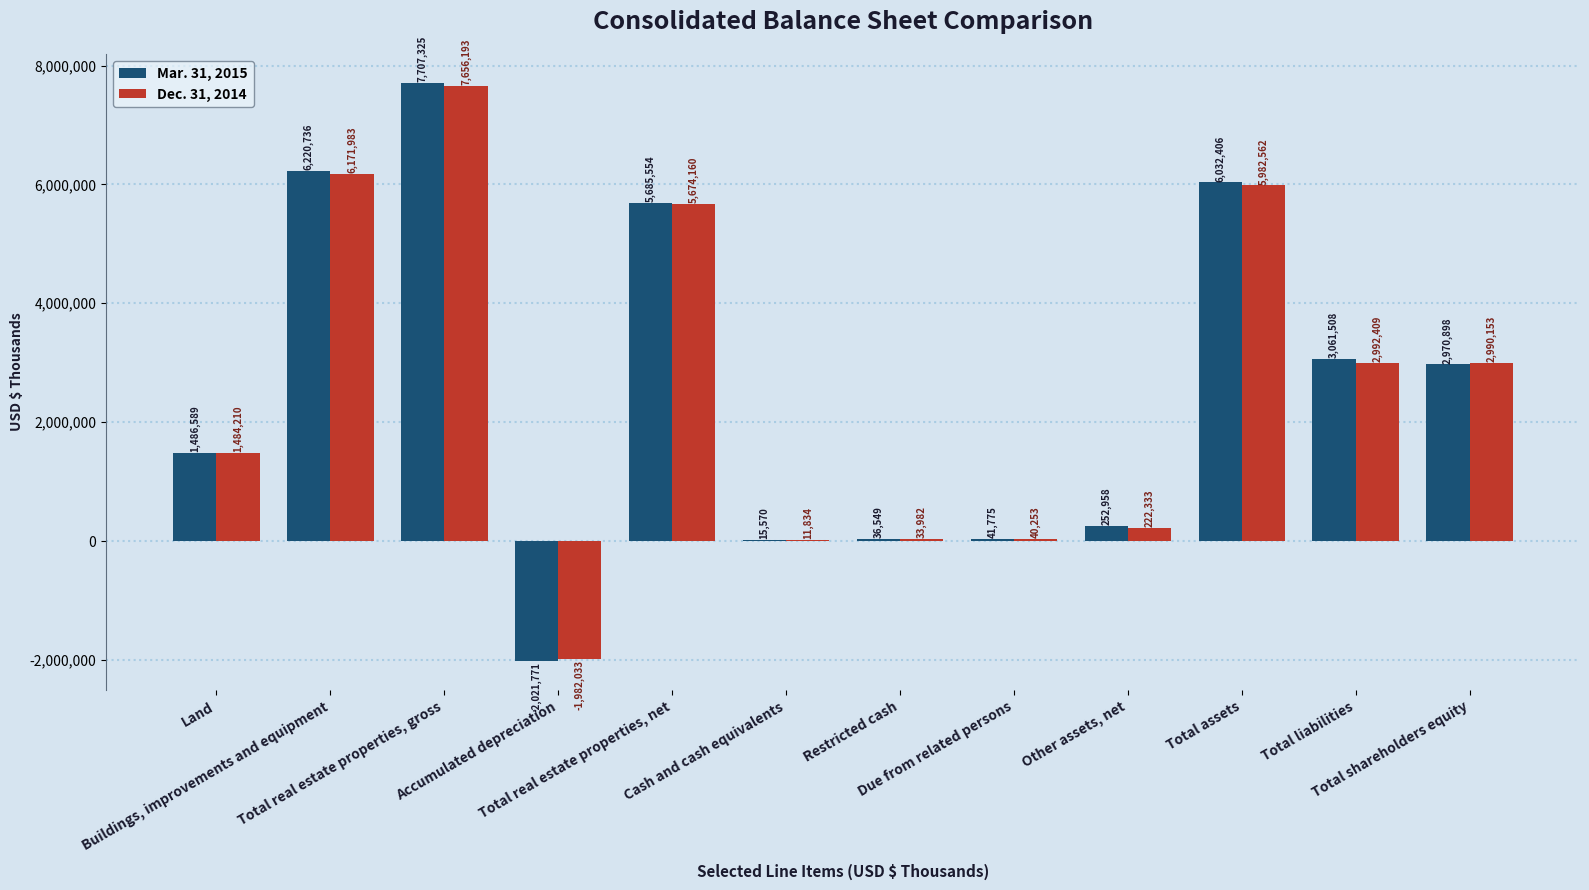

What is the difference between the Dec. 31, 2014 values at Total real estate properties, net and Restricted cash?

5640178